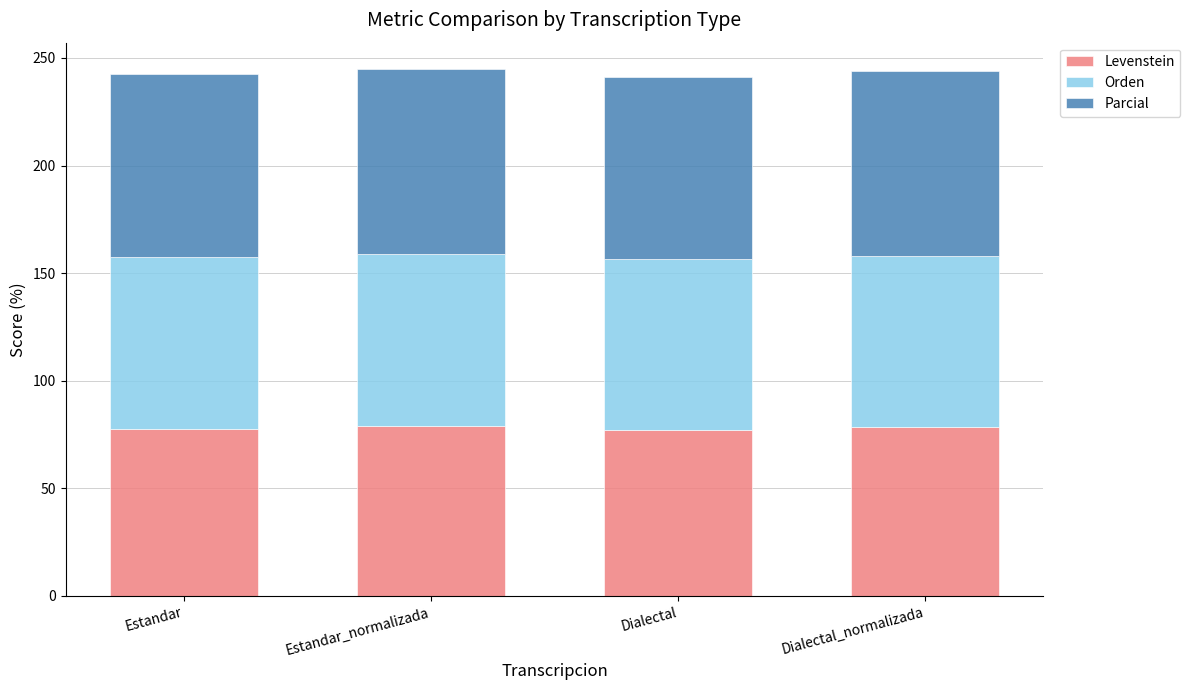

What is the lowest value of the Levenstein series?

77.2